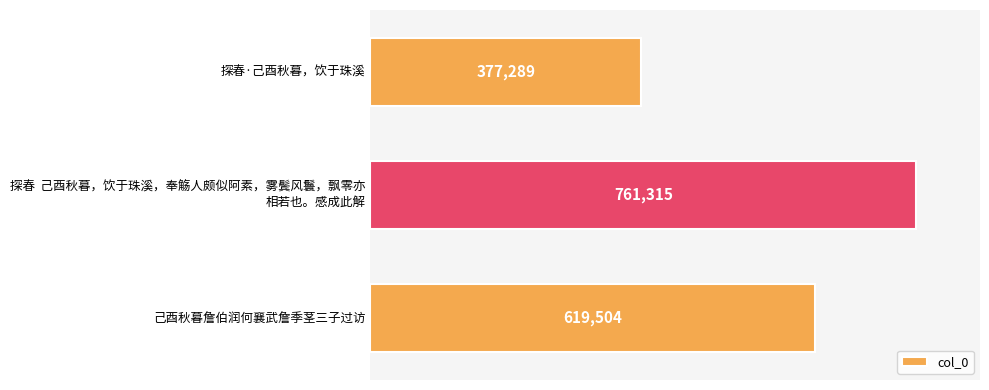

List the labels in order of value, largest first.

探春  己酉秋暮，饮于珠溪，奉觞人颇似阿素，雾鬓风鬟，飘零亦
相若也。感成此解, 己酉秋暮詹伯润何襄武詹季茎三子过访, 探春·己酉秋暮，饮于珠溪